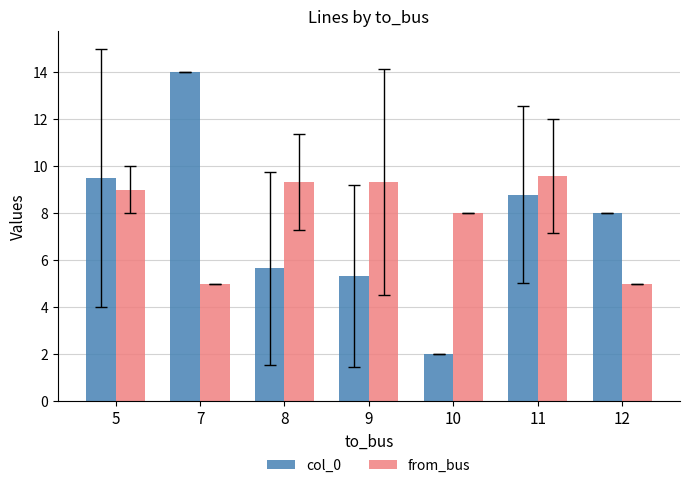

True or false: col_0 has a value of 8.0 at 12.

True